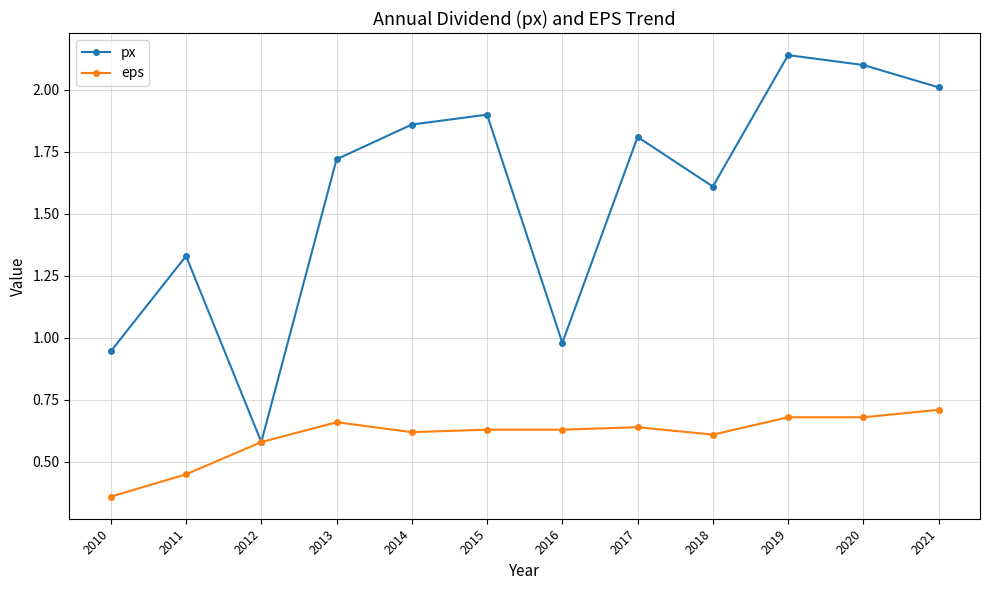

What are all the series names shown in the legend?

px, eps